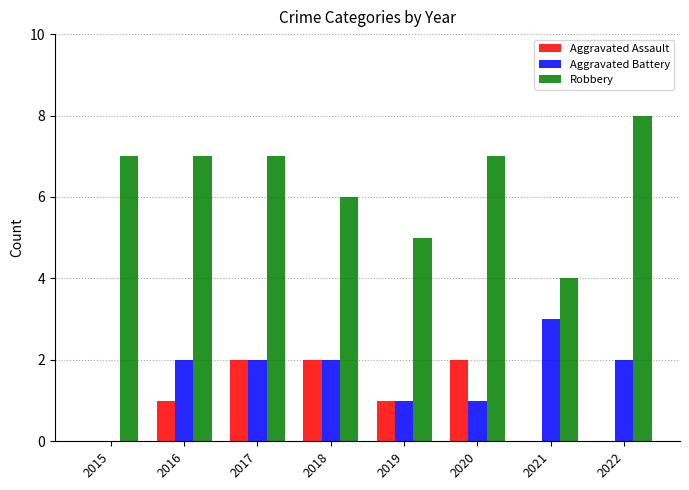

At which label does Robbery reach its peak?

2022